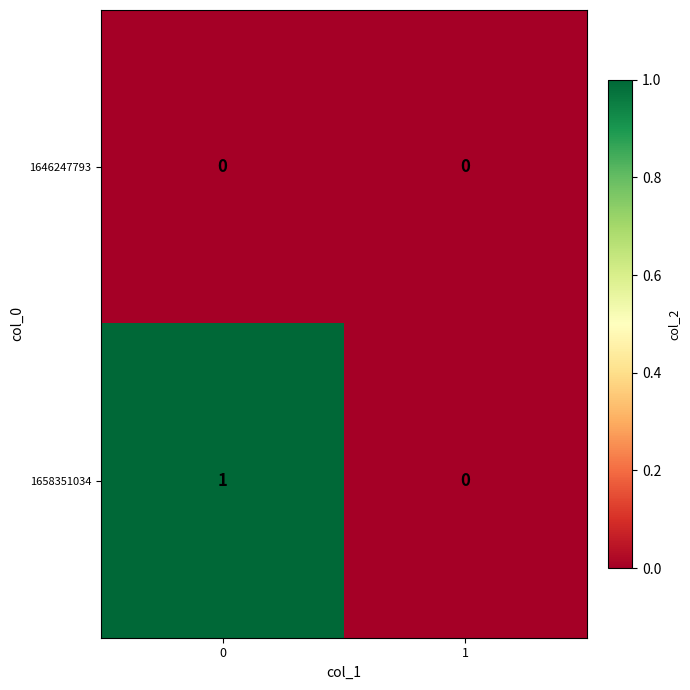

Reading left to right, list all the values displayed in this chart.

1646247793: 0	0
1658351034: 1	0